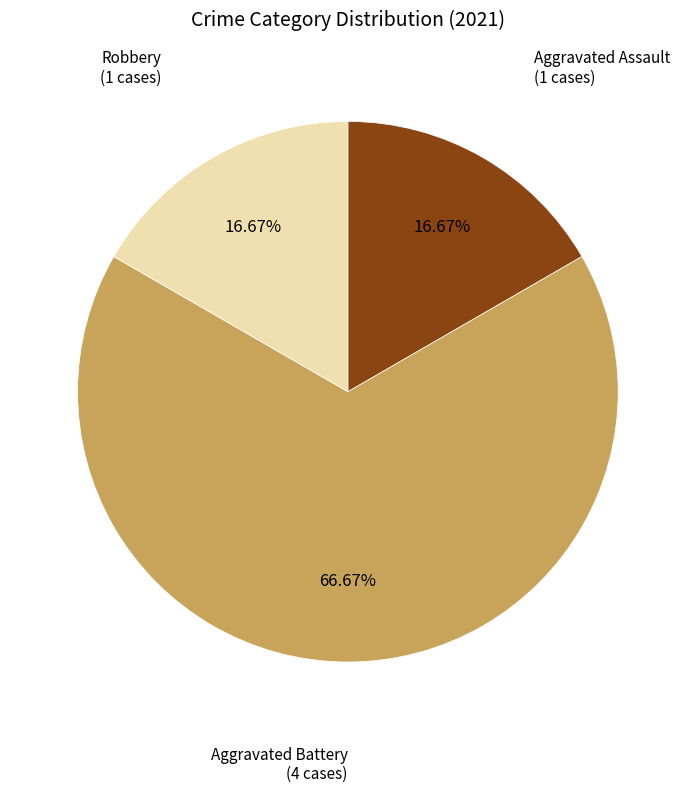

Is there any slice that represents more than half of the pie?

Yes